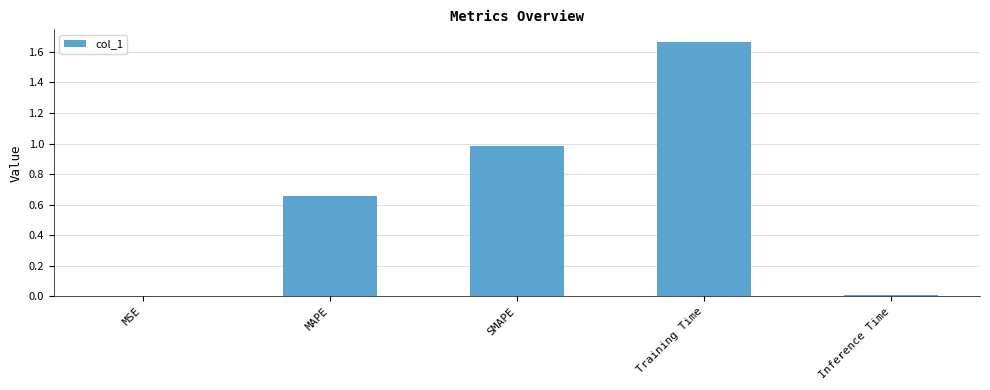

Is it true that the value at MSE is 0.0?

True